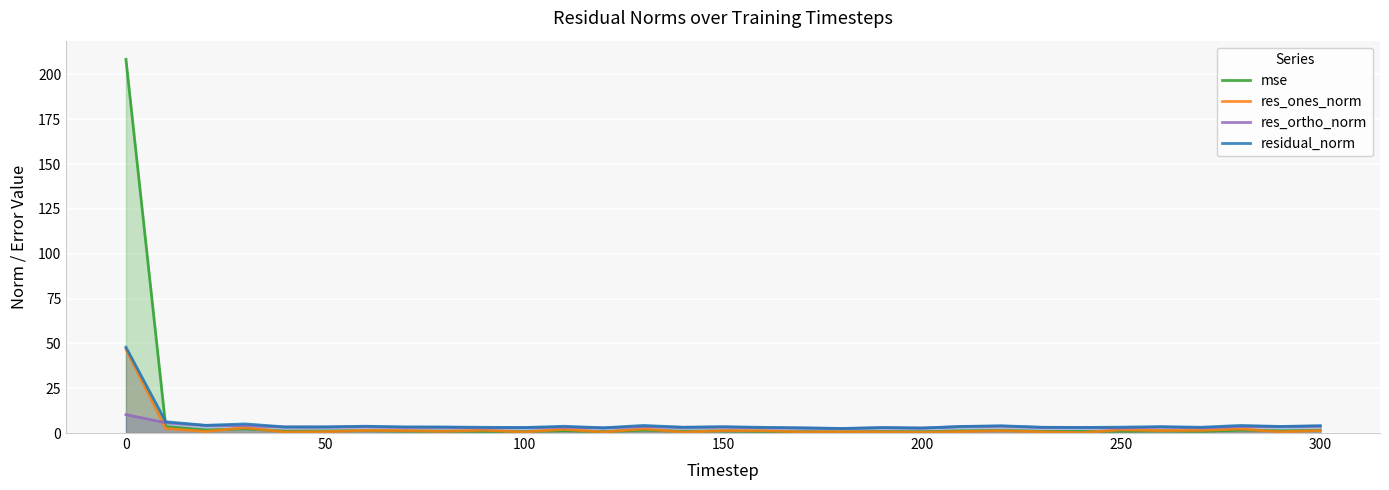

List the series in order of their peak value, highest first.

mse, residual_norm, res_ones_norm, res_ortho_norm